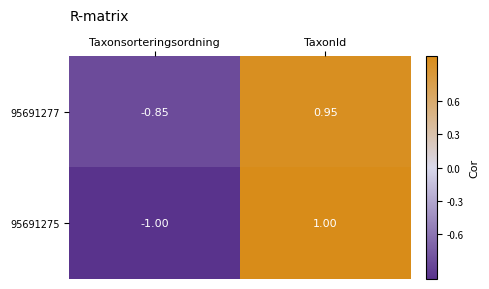

Which label corresponds to the smallest value in the chart?

Taxonsorteringsordning